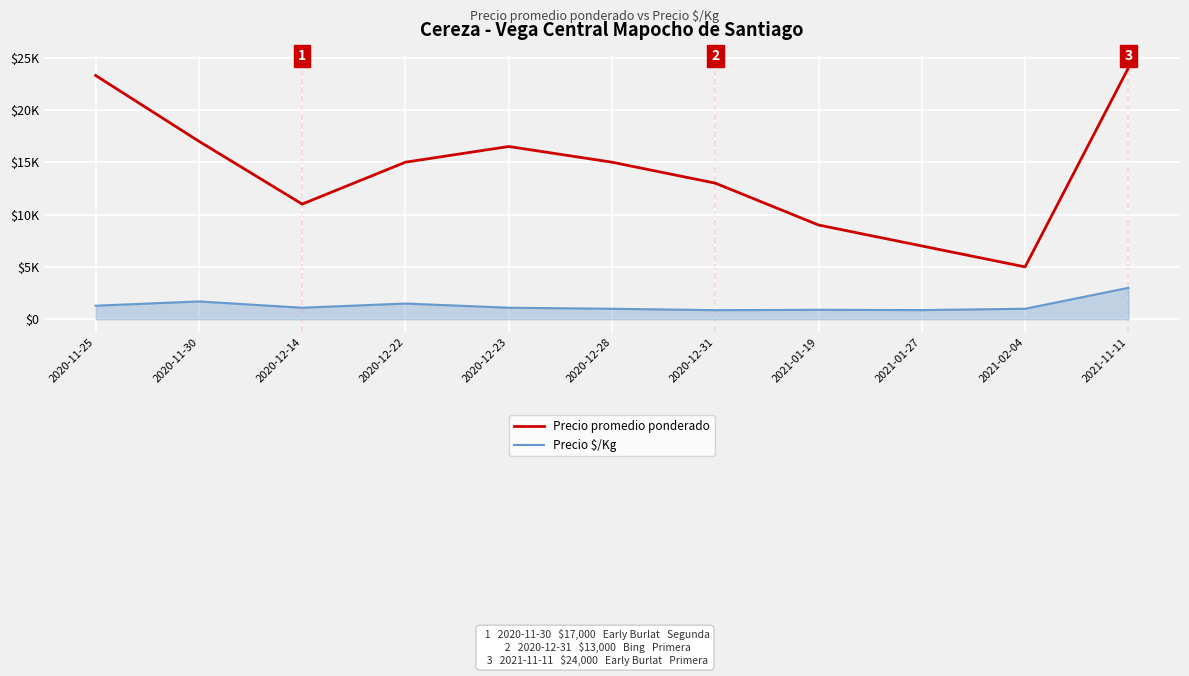

What are all the series names shown in the legend?

Precio promedio ponderado, Precio $/Kg